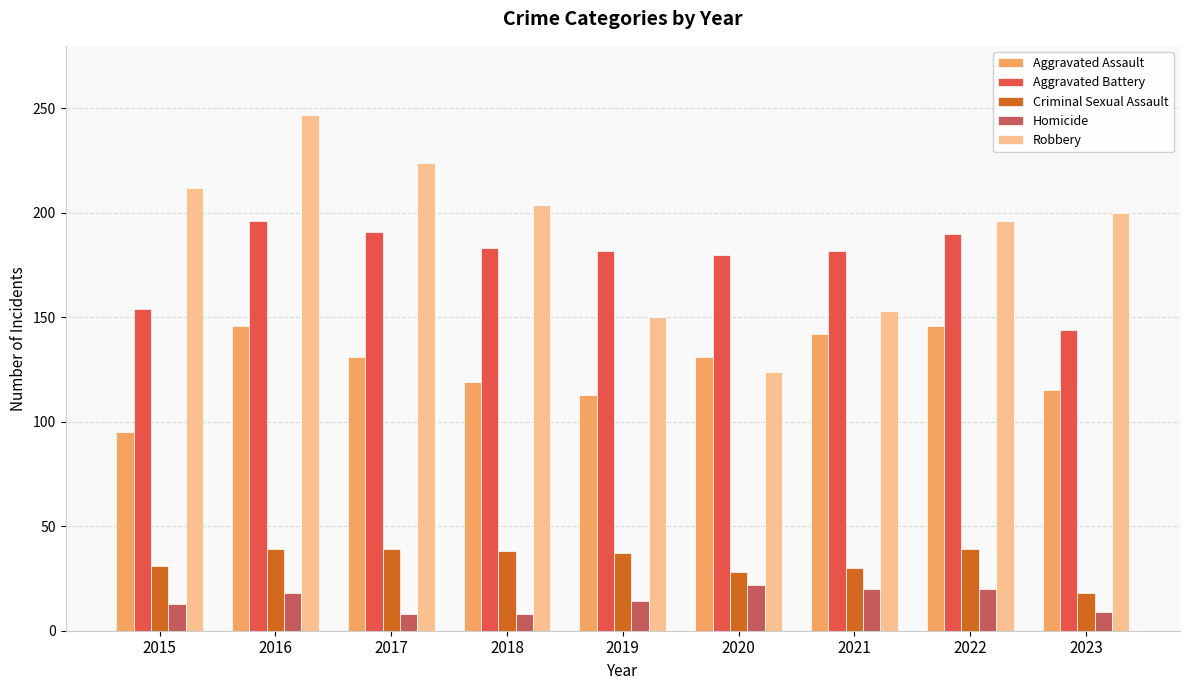

How many data points in Homicide are less than 14?

4